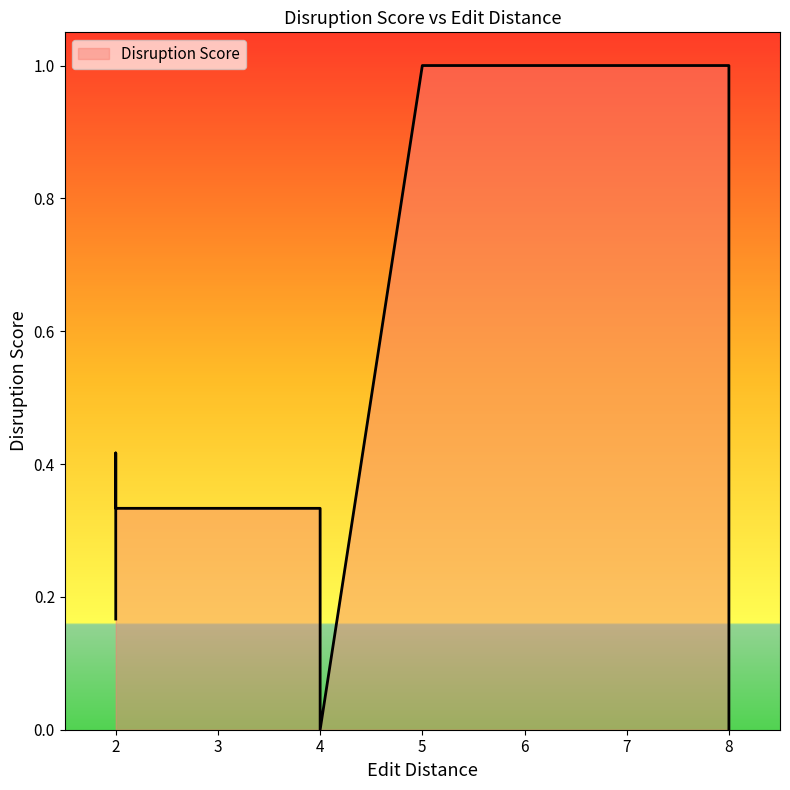

Where is the first local minimum?

4